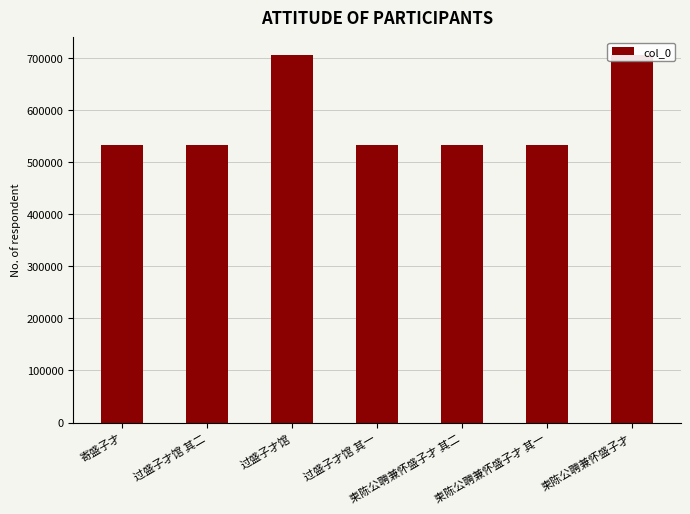

What is the label of the 1st bar from the right?

柬陈公聘兼怀盛子才